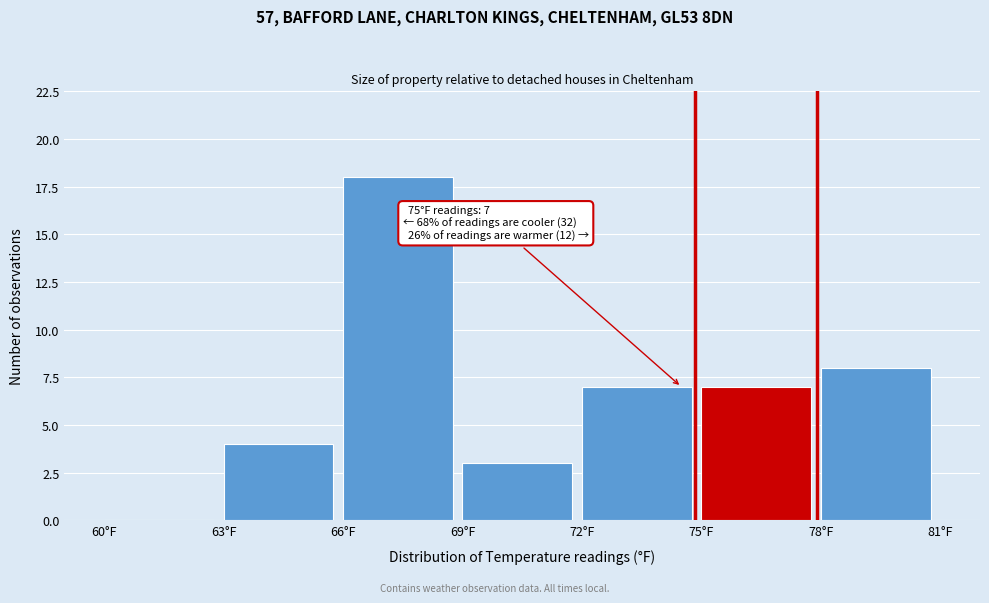

Over which range of the x-axis is the bar tallest?

66 to 69